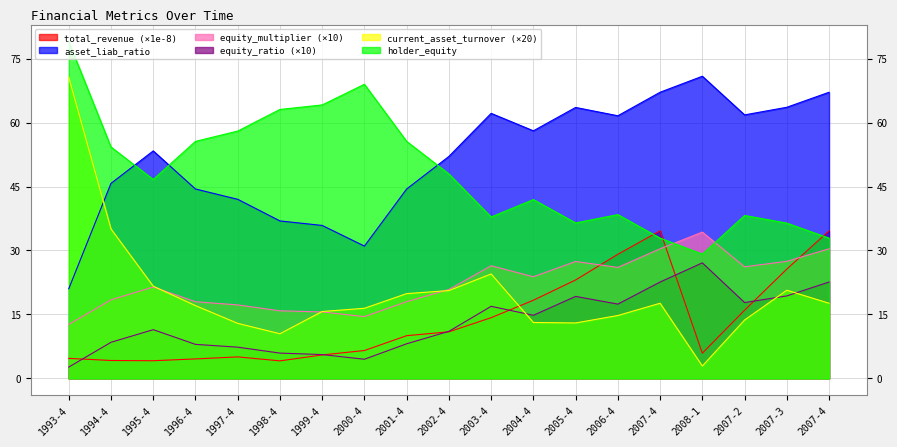

How many lines are shown in the chart?

6